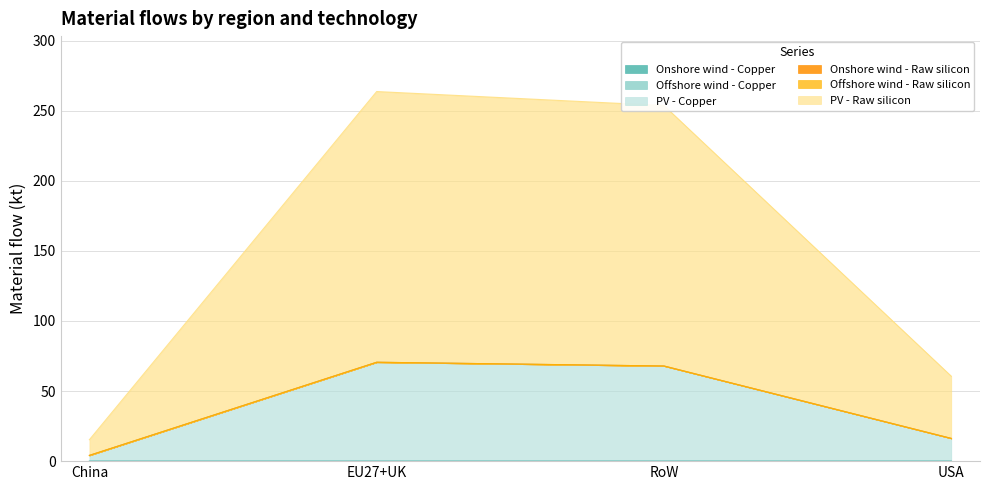

What is the difference between the highest and lowest values at EU27+UK?

263.6